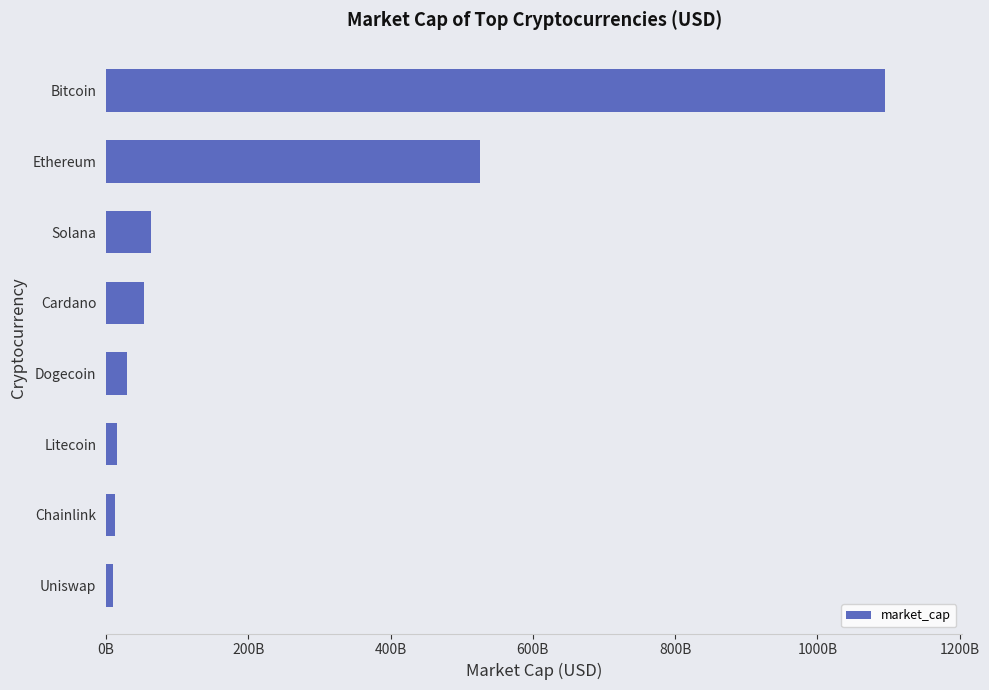

What is the difference between the maximum and minimum values?

1084964739579